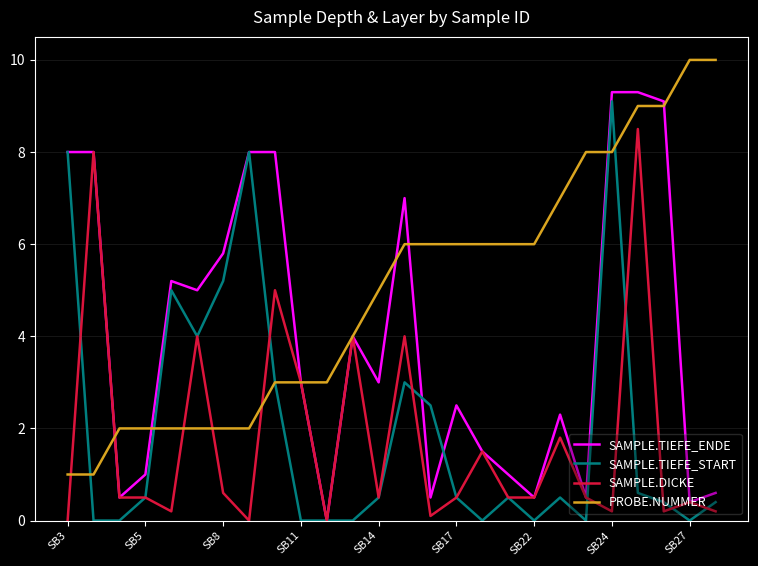

What is the highest value of the SAMPLE.DICKE series?

8.5